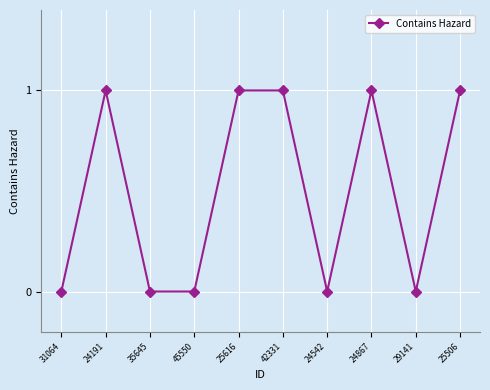

The value at 24867 is 1. True or false?

True